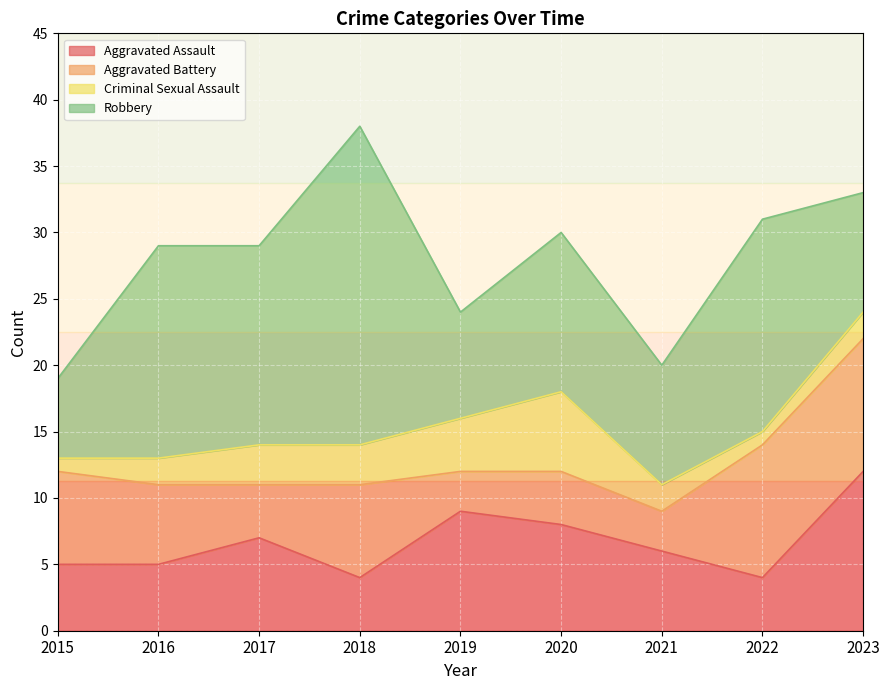

Reading left to right, transcribe all the data shown in this chart.

Aggravated Assault: 2015=5	2016=5	2017=7	2018=4	2019=9	2020=8	2021=6	2022=4	2023=12
Aggravated Battery: 2015=7	2016=6	2017=4	2018=7	2019=3	2020=4	2021=3	2022=10	2023=10
Criminal Sexual Assault: 2015=1	2016=2	2017=3	2018=3	2019=4	2020=6	2021=2	2022=1	2023=2
Robbery: 2015=6	2016=16	2017=15	2018=24	2019=8	2020=12	2021=9	2022=16	2023=9